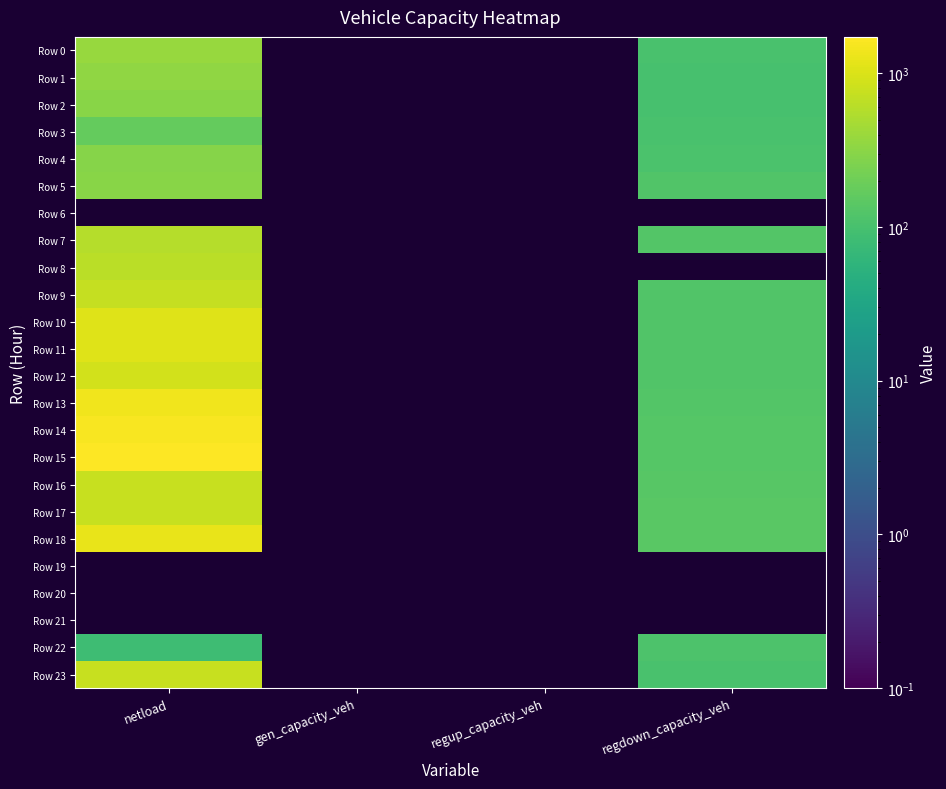

Where is Row 4 nearest to the value 204?

regdown_capacity_veh